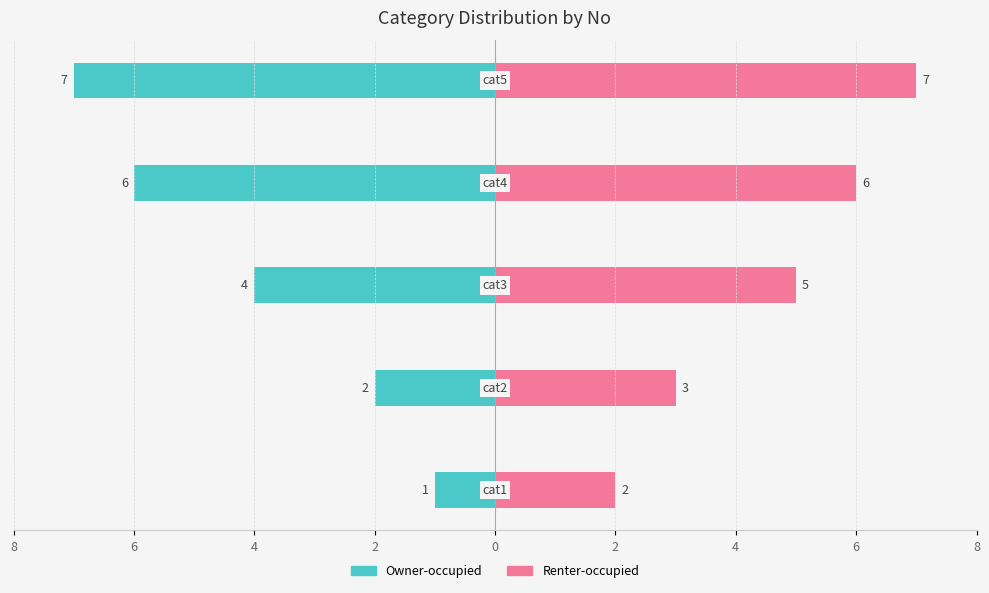

What are all the series names shown in the legend?

Owner-occupied, Renter-occupied